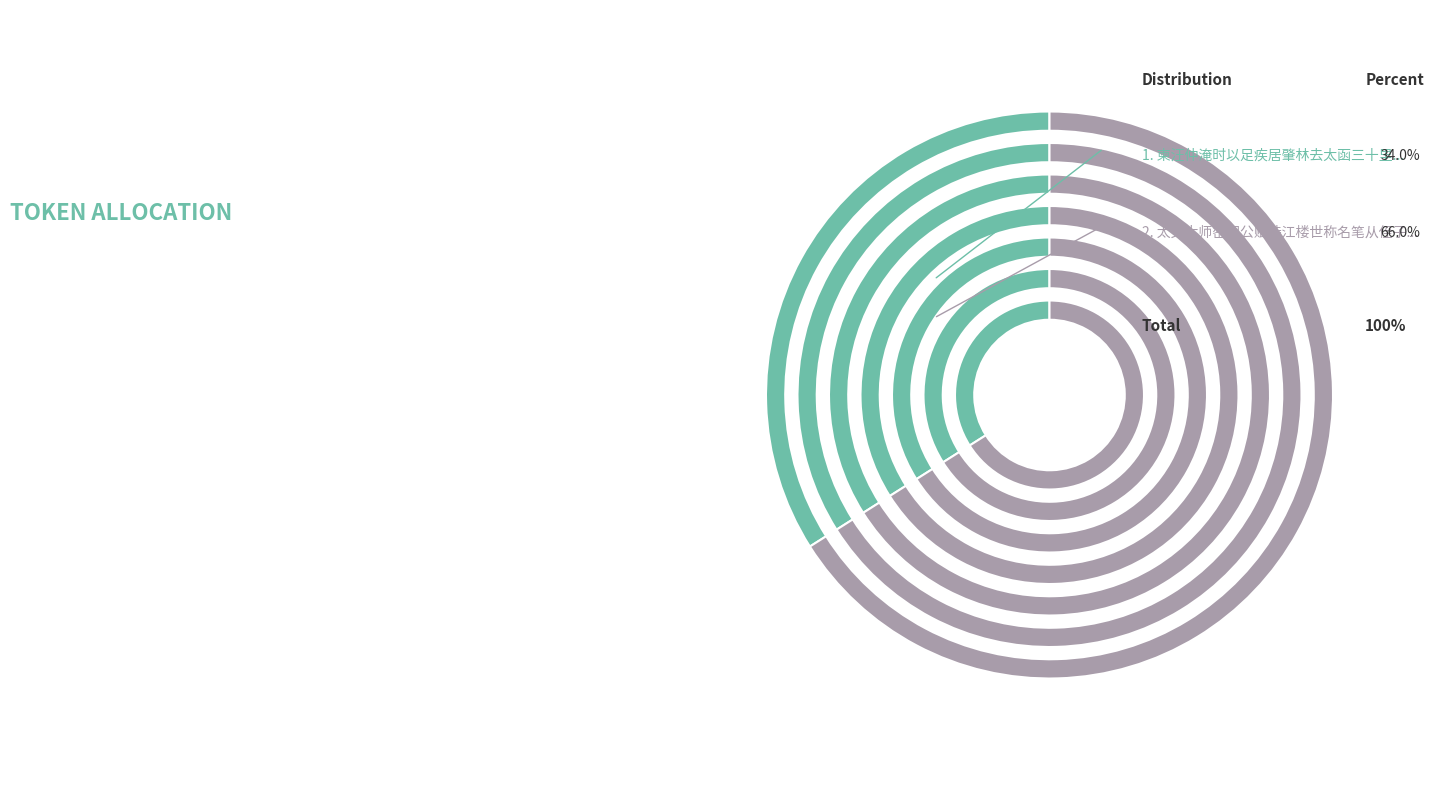

Count the number of slices in the pie.

2